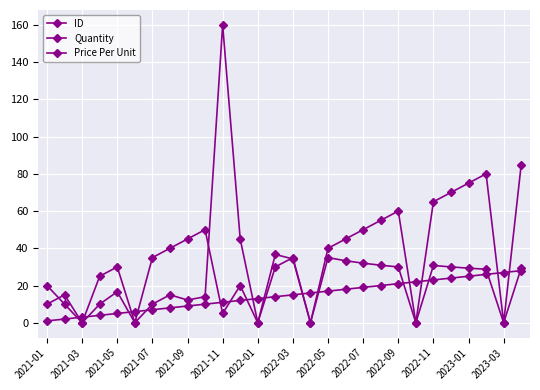

How many lines are shown in the chart?

3